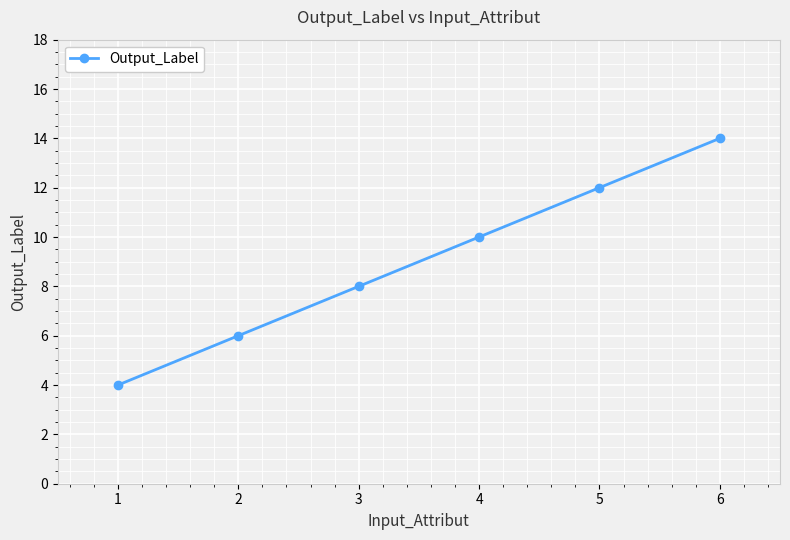

Reading left to right, what are all the values shown in this chart?

1=4	2=6	3=8	4=10	5=12	6=14